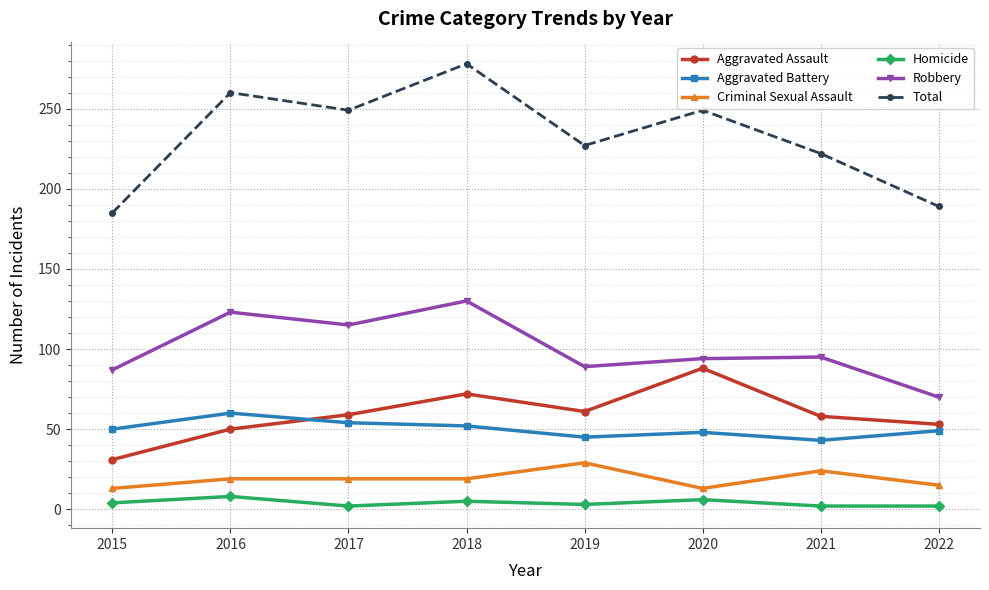

Which series has the largest range (max minus min)?

Total